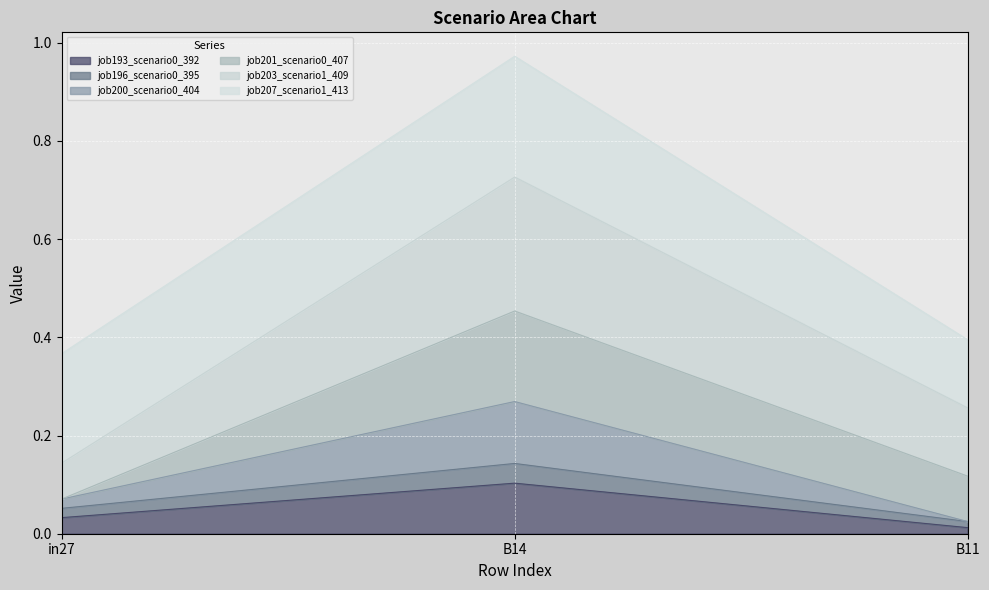

At which category is the sum across all series the highest?

B14